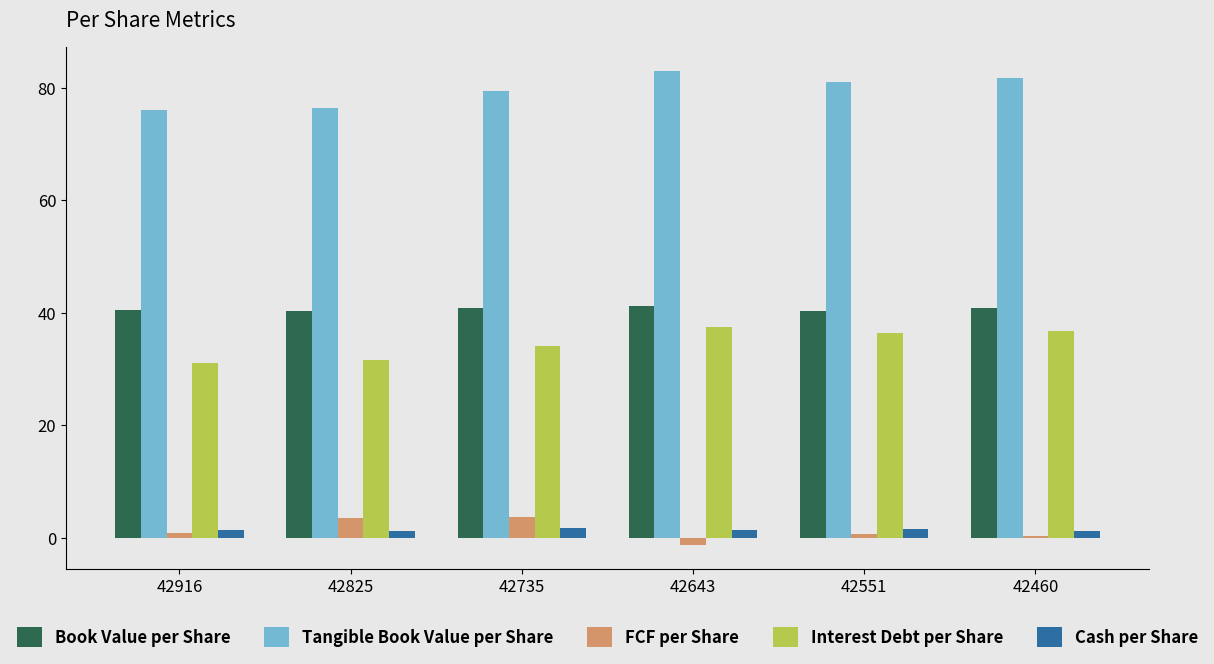

Rank the series at 42460 from lowest to highest value.

FCF per Share, Cash per Share, Interest Debt per Share, Book Value per Share, Tangible Book Value per Share